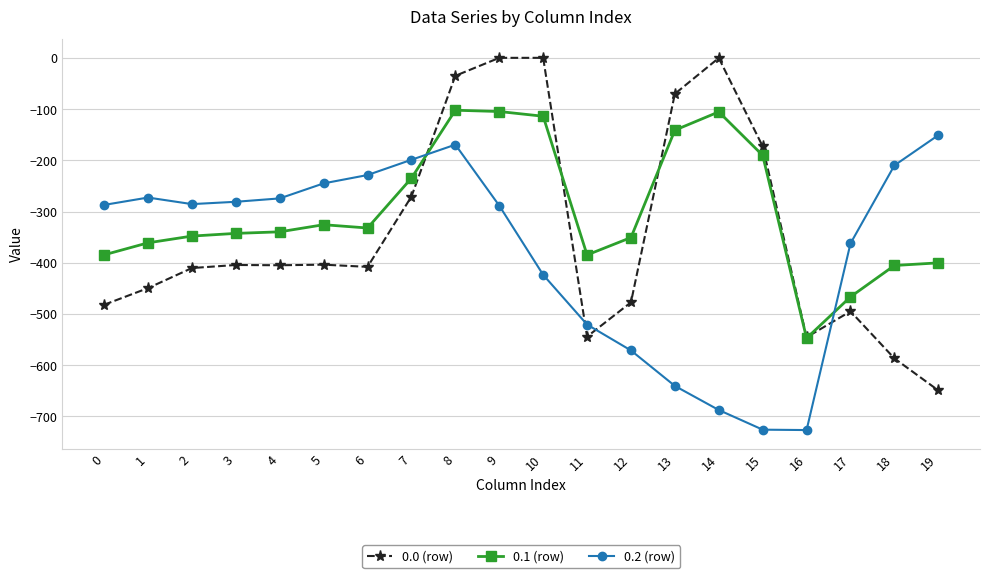

True or false: 0.0 (row) has more than 1 interior local peaks.

True